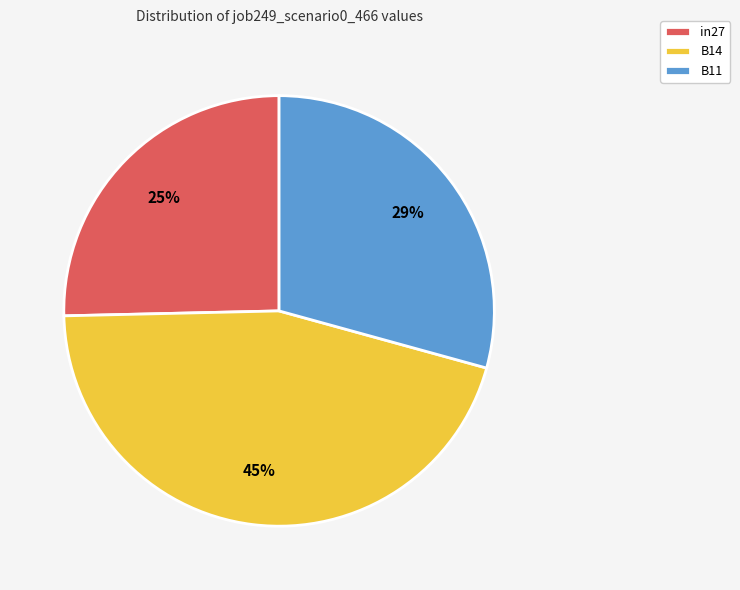

Is the sum of in27 and B11 greater than half?

Yes